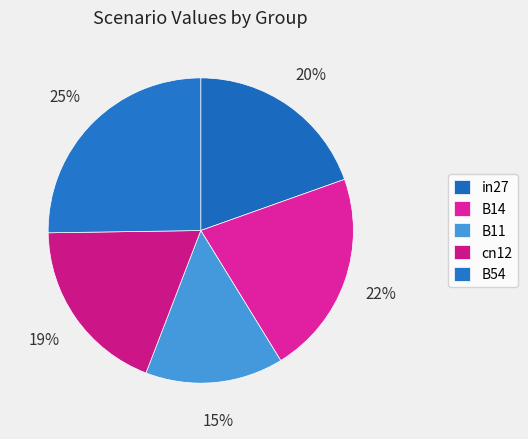

The B14 slice represents 22% of the pie. True or false?

True